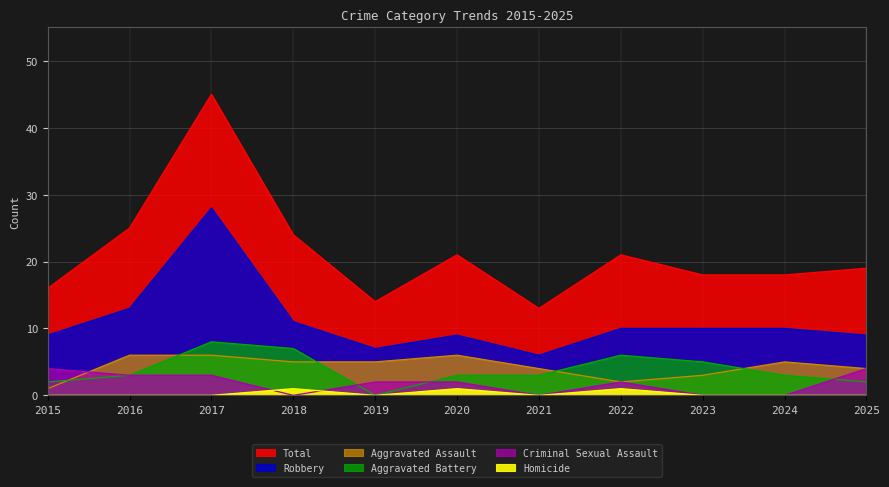

What is the value of the Total point at the 1st from the left?

16